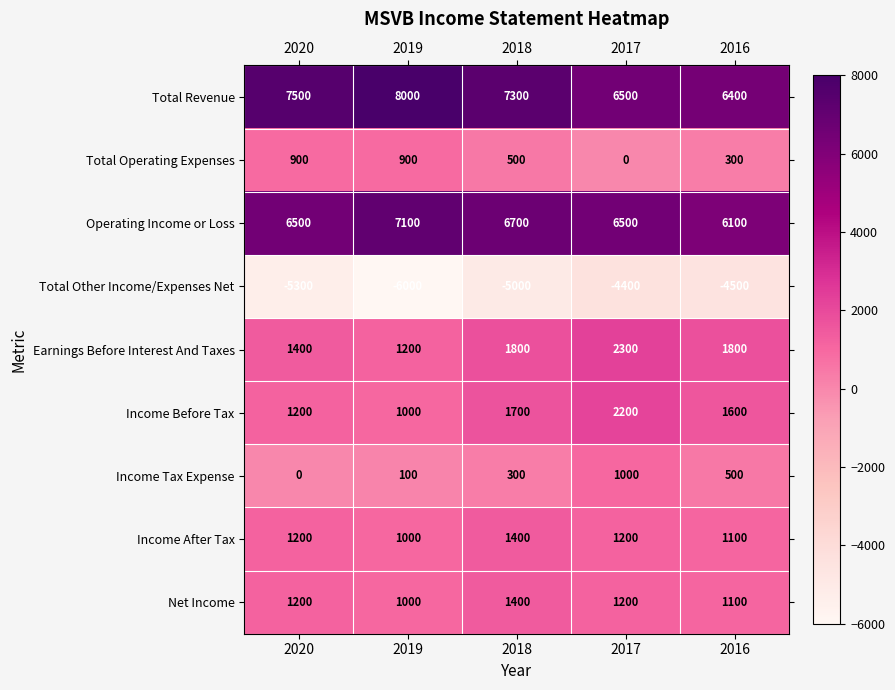

Rank the categories by Total Revenue value from lowest to highest.

2016, 2017, 2018, 2020, 2019